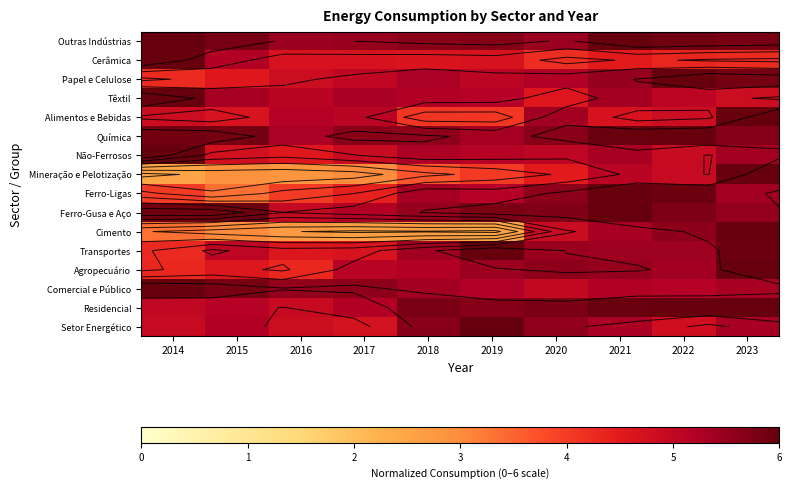

What is the difference between the highest and lowest values at 2014?

3.5